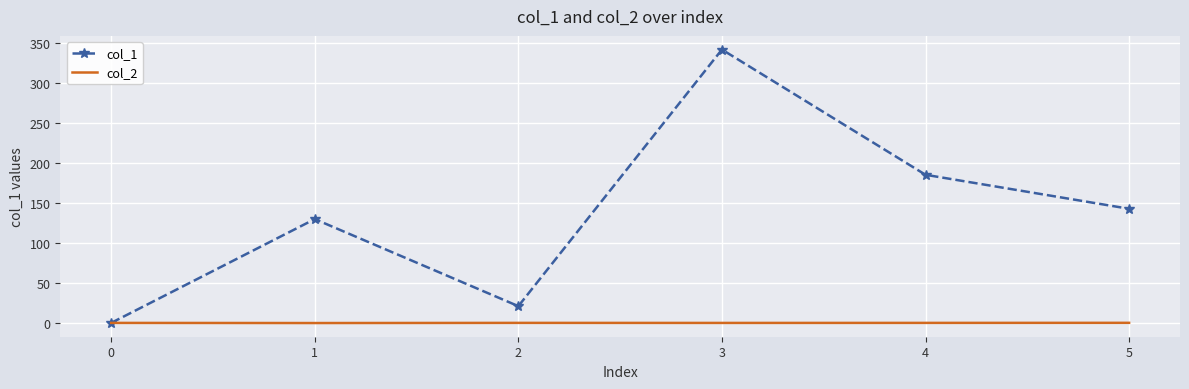

Which series has the largest total across all categories?

col_1